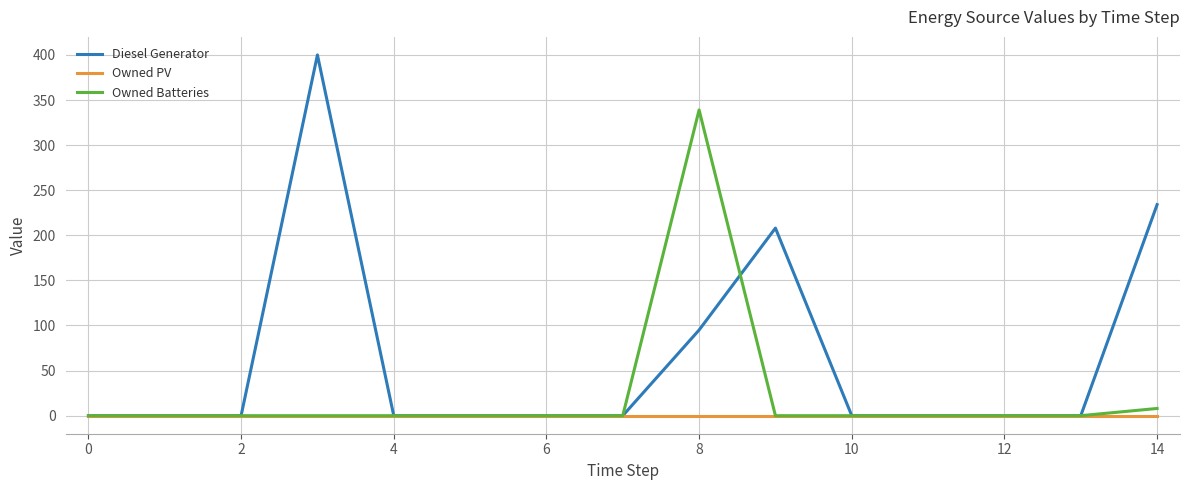

Rank the series by their average value, from lowest to highest.

Owned PV, Owned Batteries, Diesel Generator